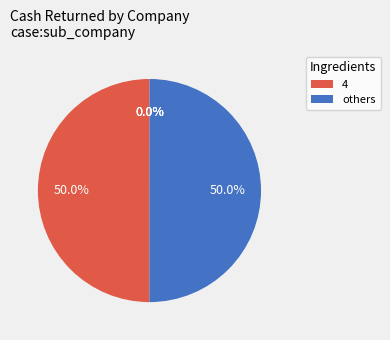

Does Metso Oyj (HLSE:METSO) represent more than half of the total?

No